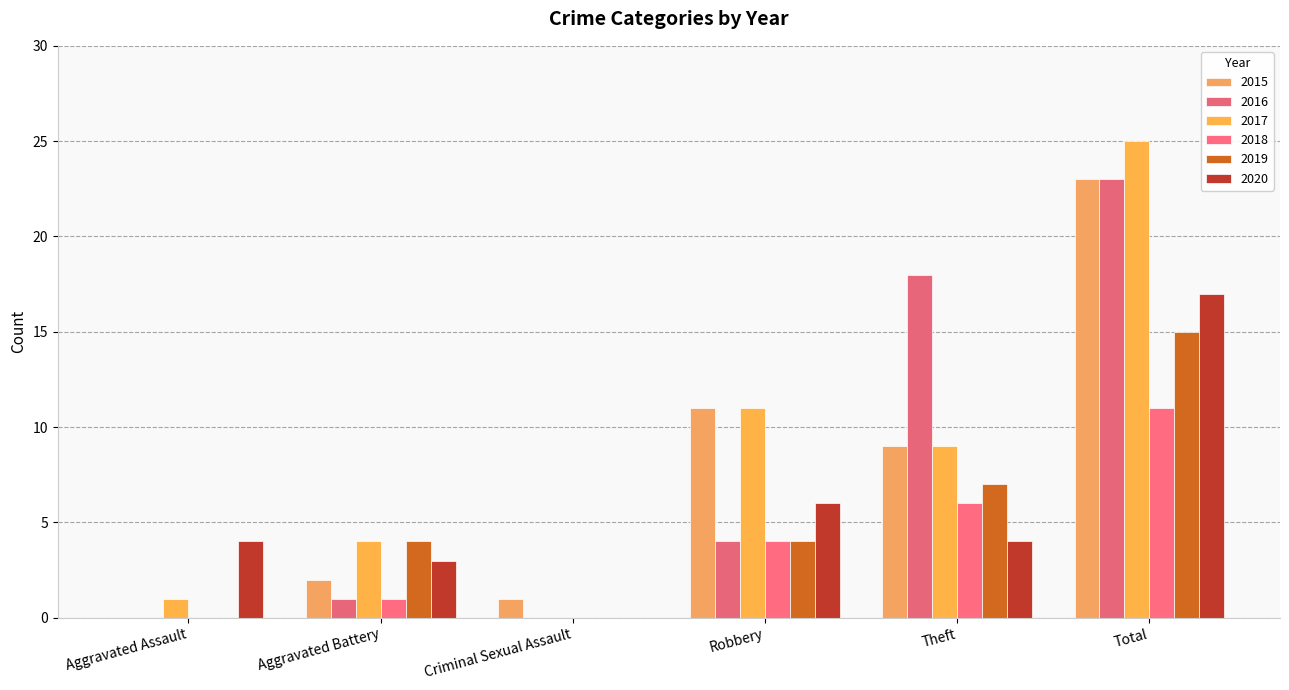

Which label corresponds to the largest value in the chart?

Total